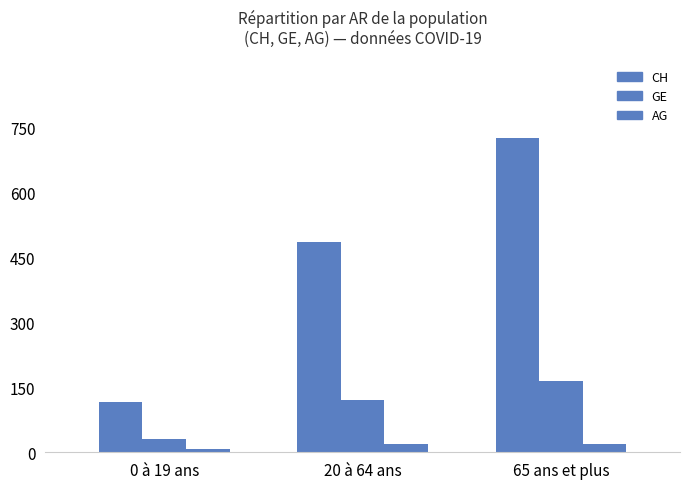

Count the number of data series in this chart.

3